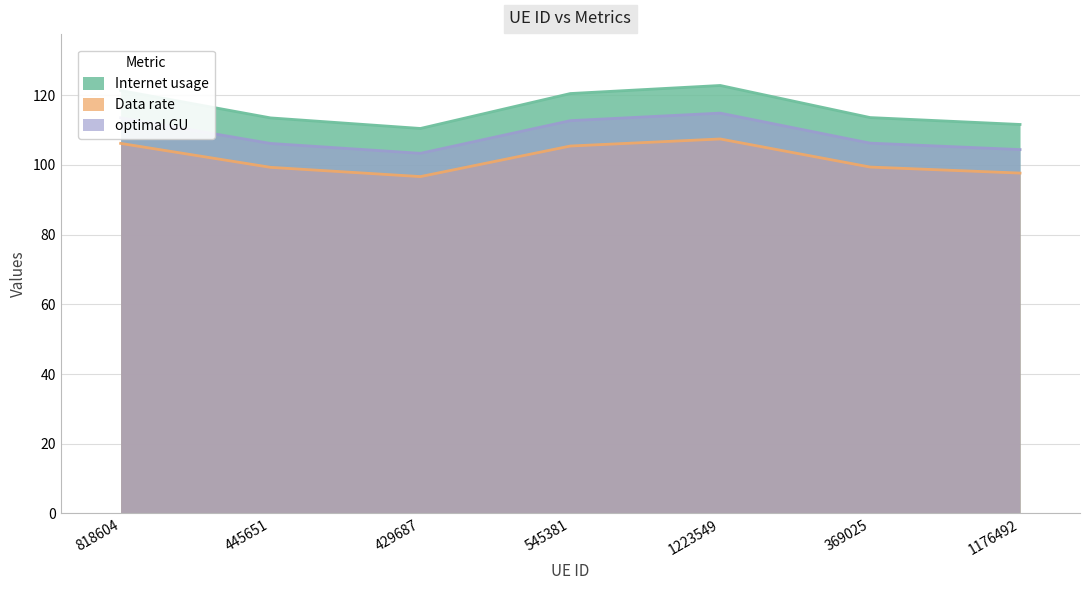

What is the highest value of the Internet usage series?

122.8